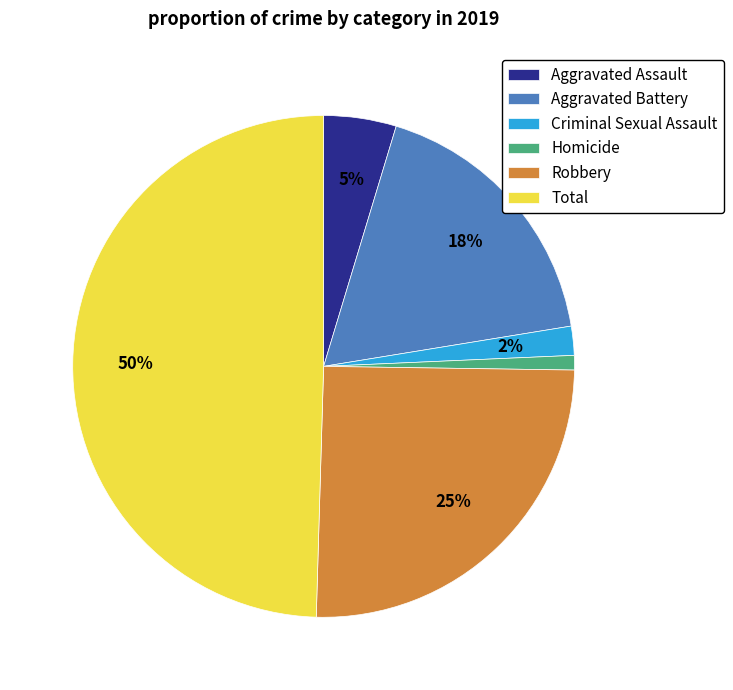

The Total slice represents 50% of the pie. True or false?

True